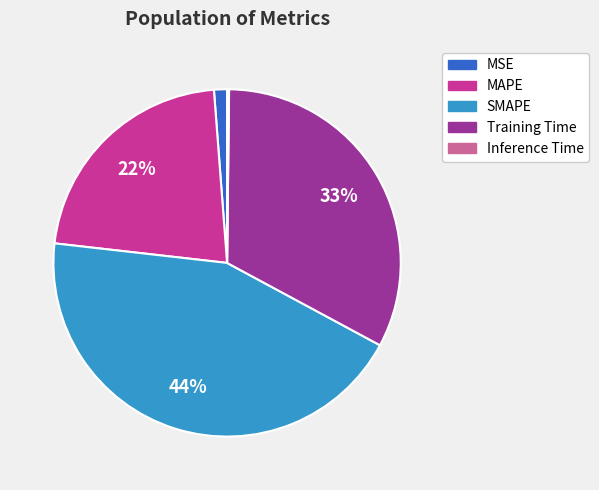

Which category has the biggest portion of the pie?

SMAPE